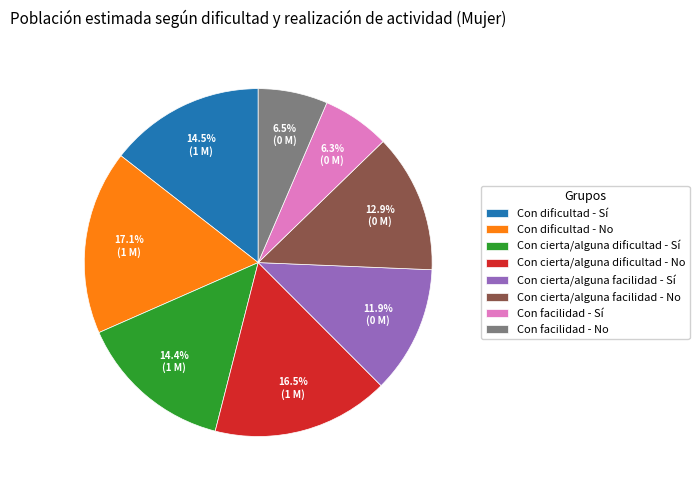

Combined, what portion of the pie is Con facilidad - Sí and Con cierta/alguna dificultad - No?

22.8%